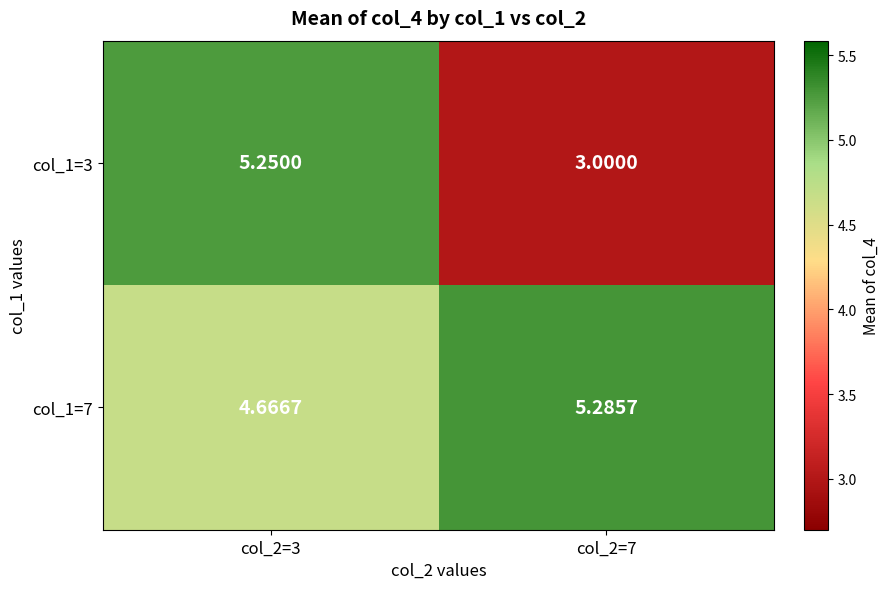

Is the value of col_1=7 at col_2=3 greater than the value of col_1=3 at col_2=7?

Yes